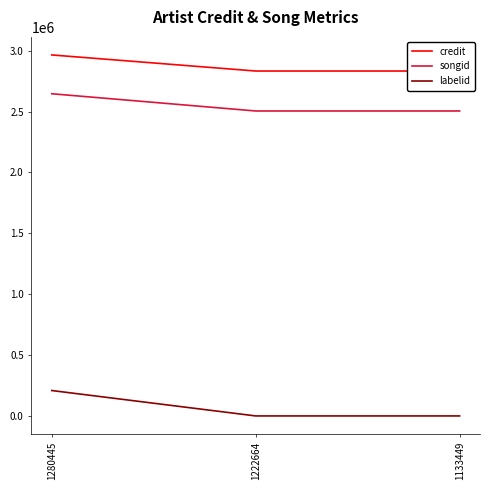

Between 1280445 and 1133449, which series saw the biggest shift?

labelid